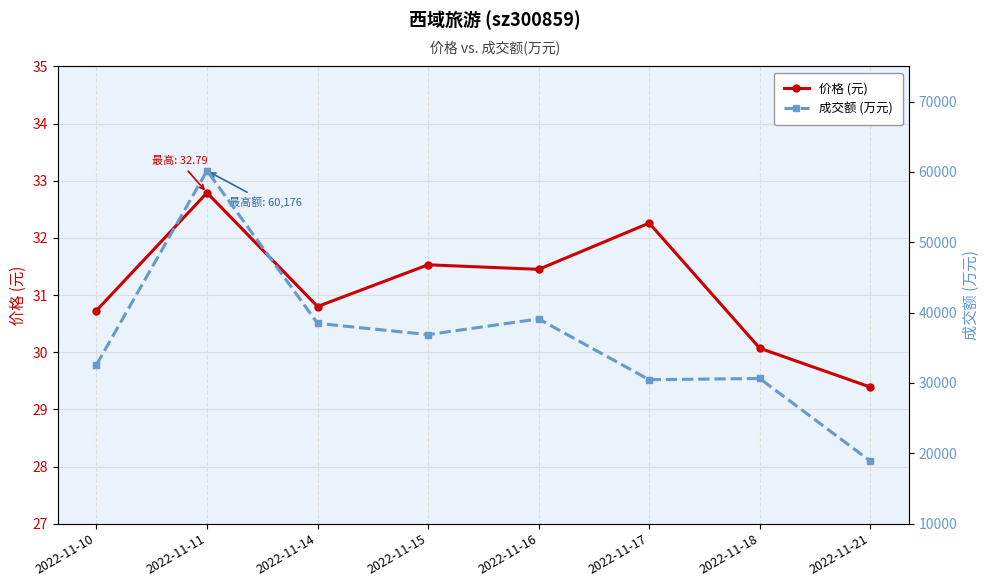

Reading left to right, extract all data points from this chart.

价格 (元): 30.7	32.8	30.8	31.5	31.4	32.3	30.1	29.4
成交额 (万元): 32584.0	60176.0	38479.0	36879.0	39113.0	30467.0	30639.0	18907.0